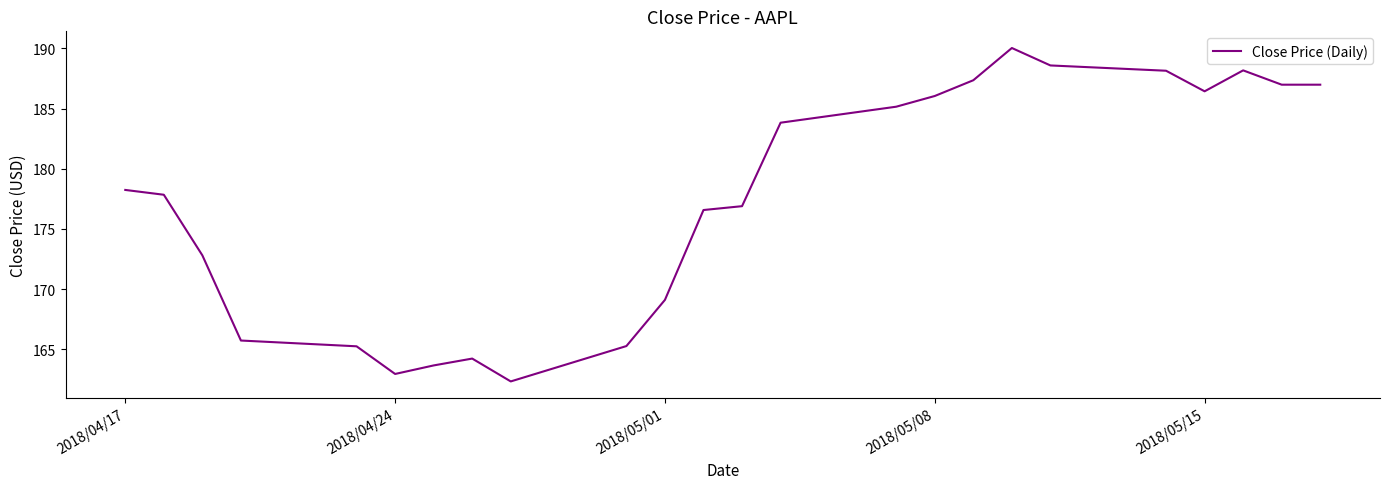

What is the difference between the maximum and minimum values?

27.7